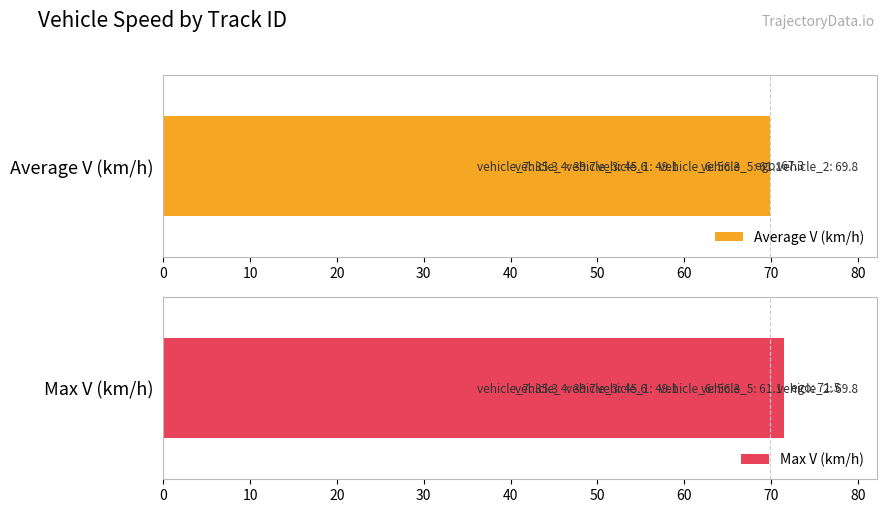

Which series has the largest range (max minus min)?

Max V (km/h)